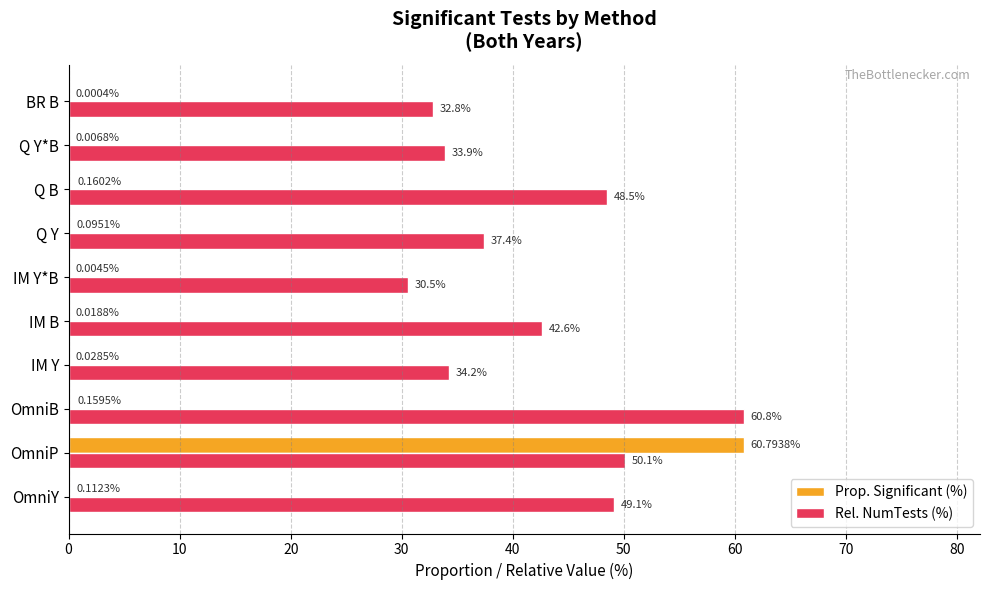

What is the sum of all Prop. Significant (%) values?

61.4